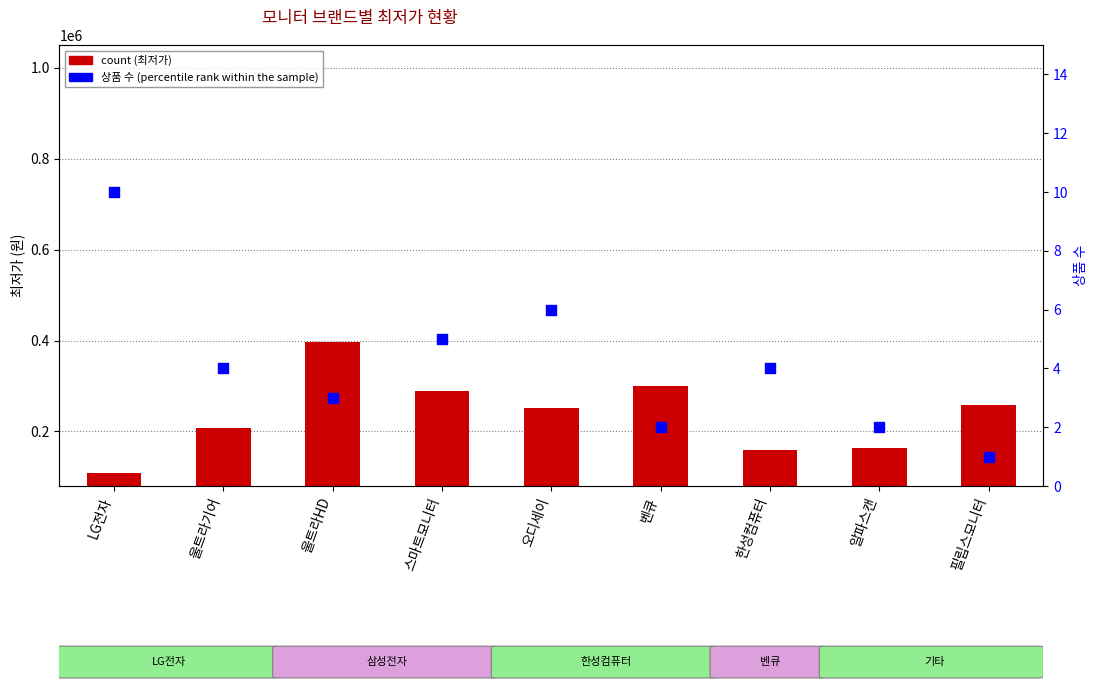

Which series has the largest total across all categories?

count